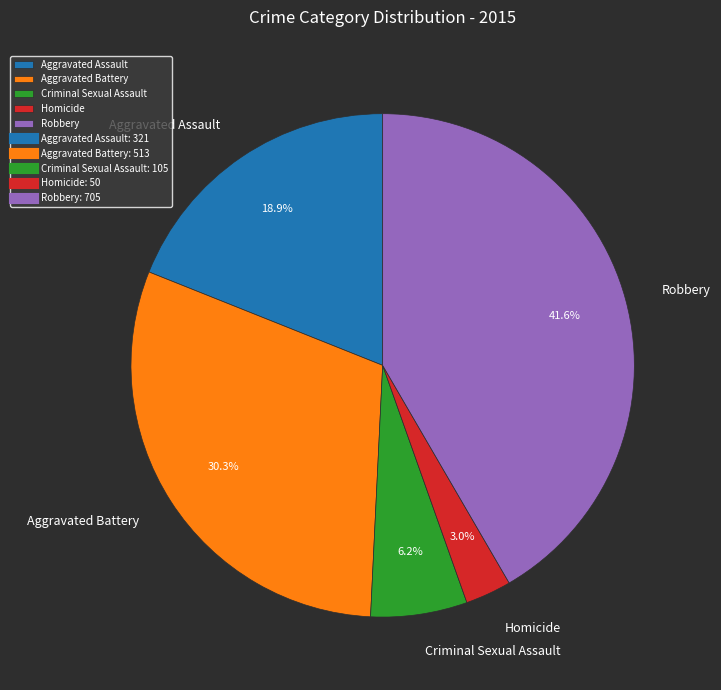

How many slices are in this pie chart?

5